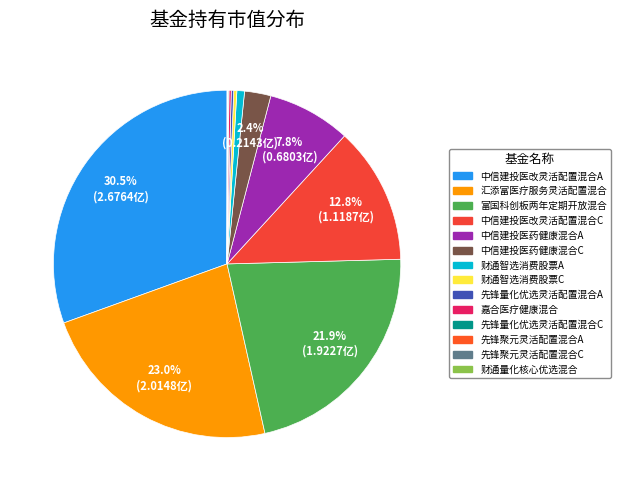

To the nearest percent, what is the difference between the largest and smallest slice percentages?

31%